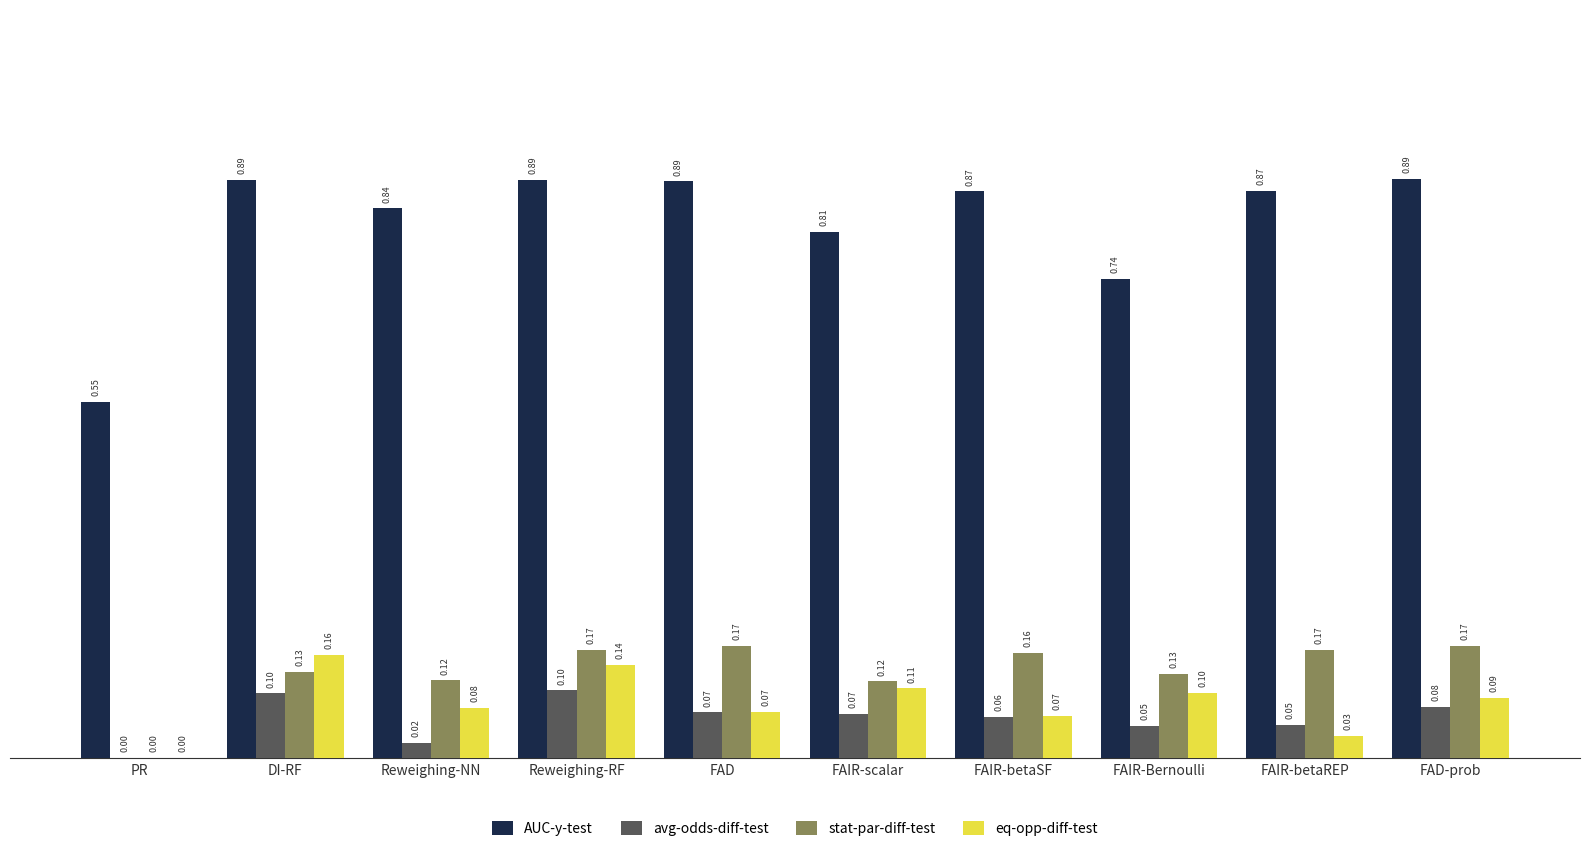

Which series changed the most between PR and DI-RF?

AUC-y-test